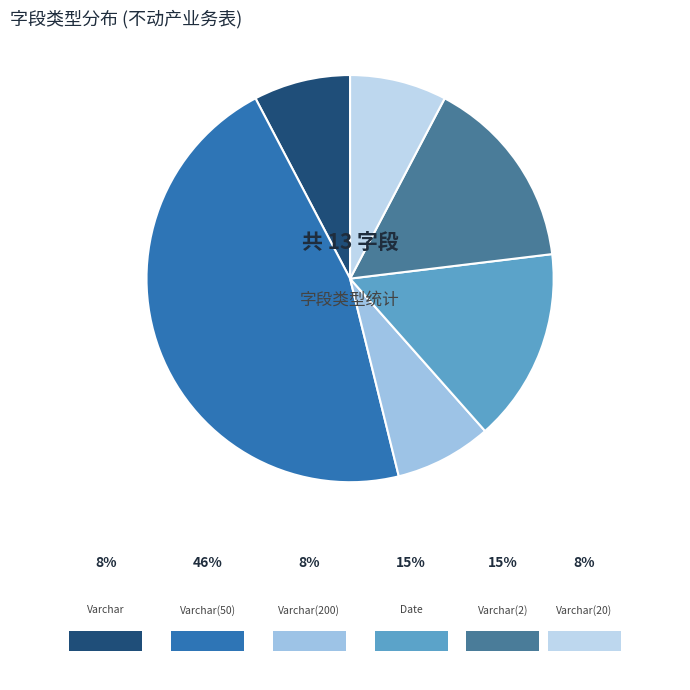

Do Varchar(2) and Date together represent more than half of the pie?

No